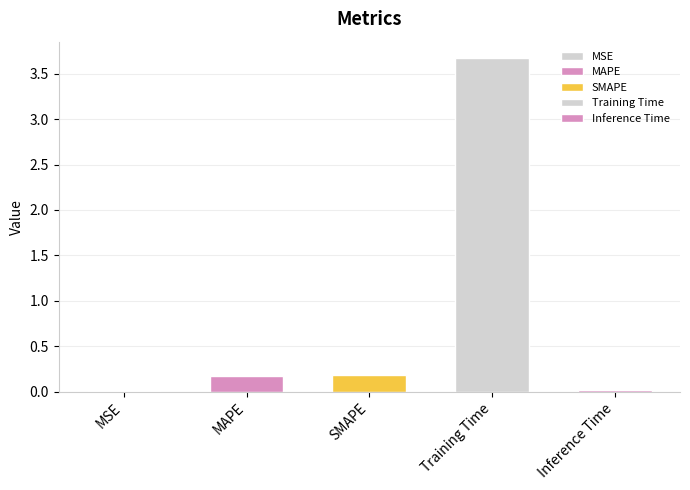

True or false: the data shows 0.0 at MSE.

True